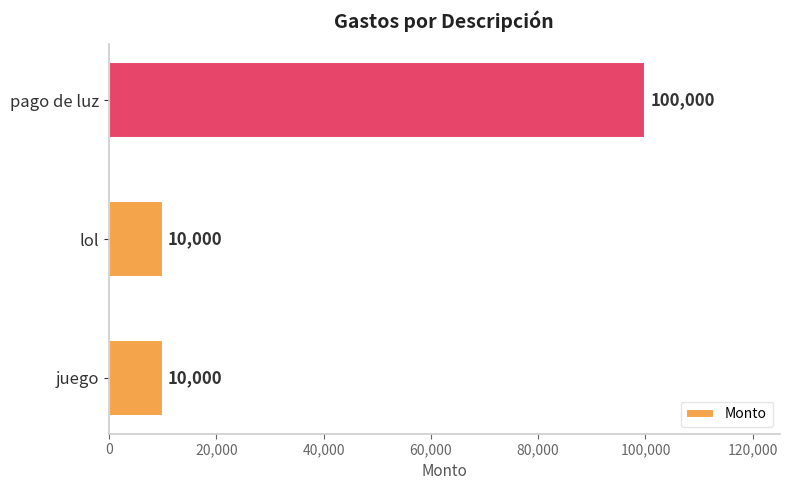

What is the sum of all values?

120000